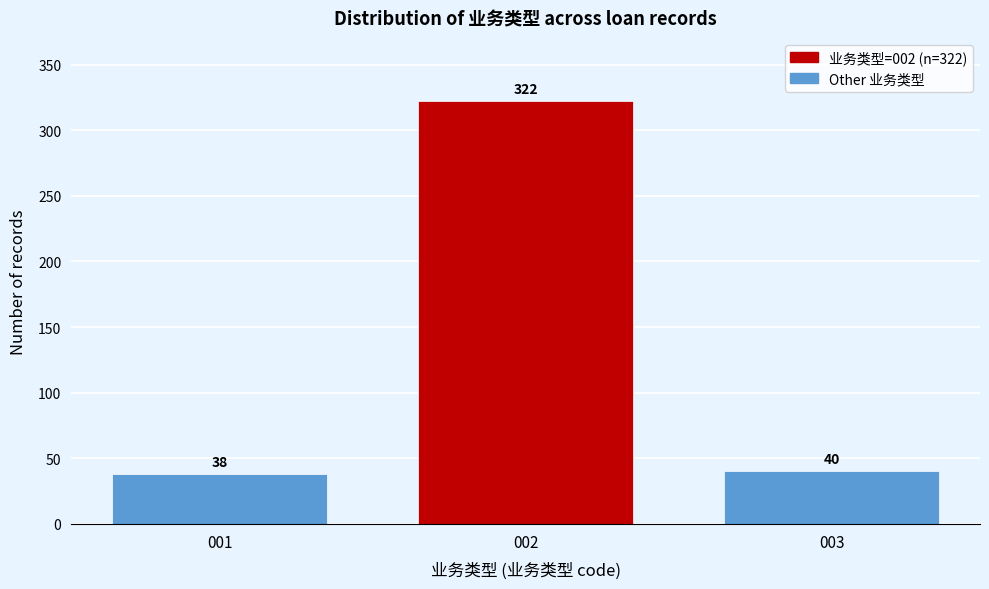

Reading left to right, transcribe all the data shown in this chart.

001=38	002=322	003=40